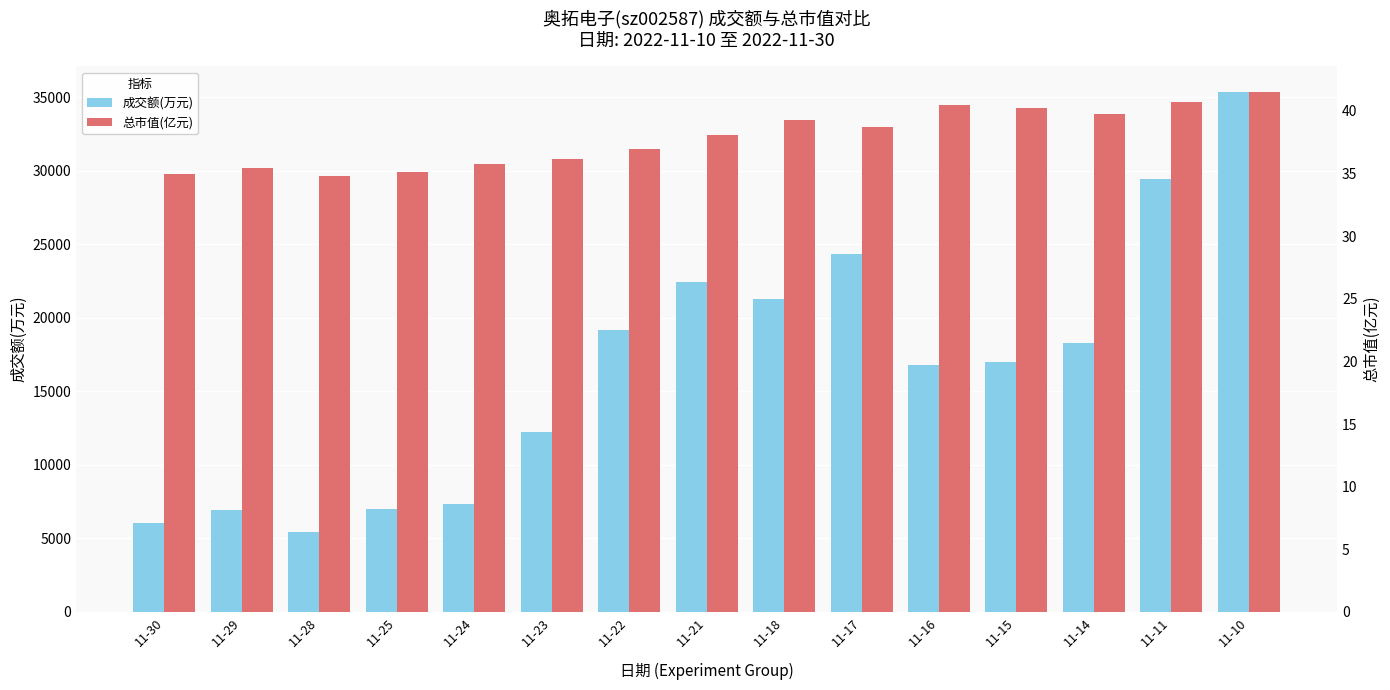

List the series in order of their overall mean, lowest first.

总市值(亿元), 成交额(万元)